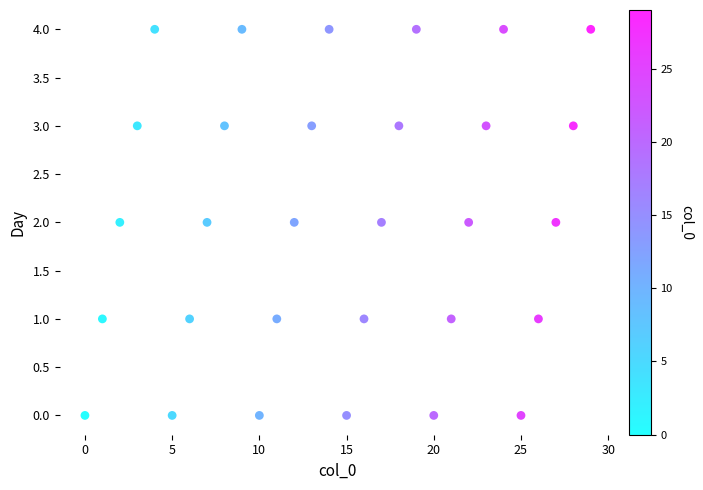

How many points are shown in the scatter plot?

30